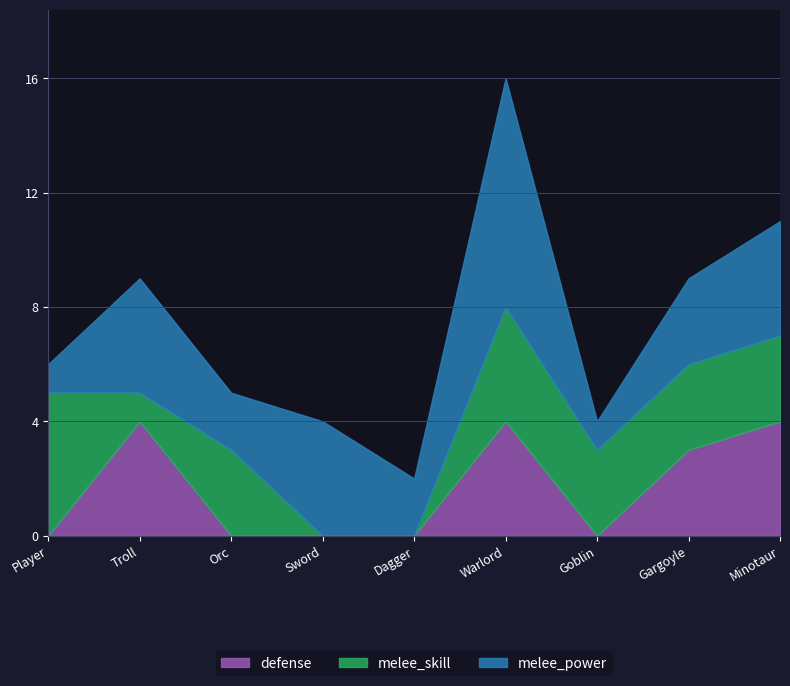

What is the difference between the highest and lowest values at Troll?

3